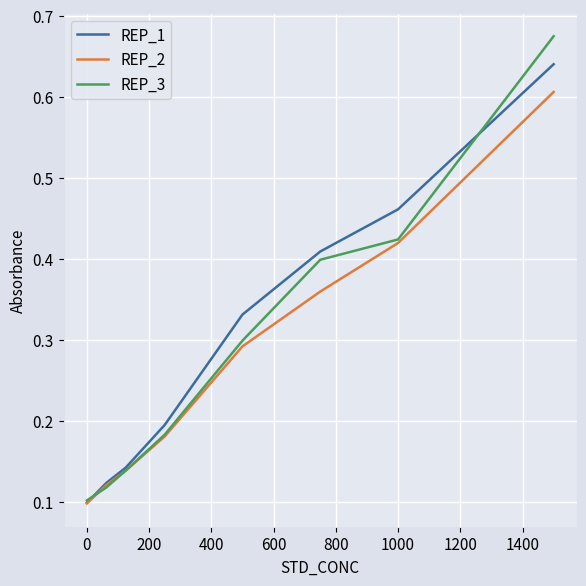

List the series in order of their peak value, lowest first.

REP_2, REP_1, REP_3